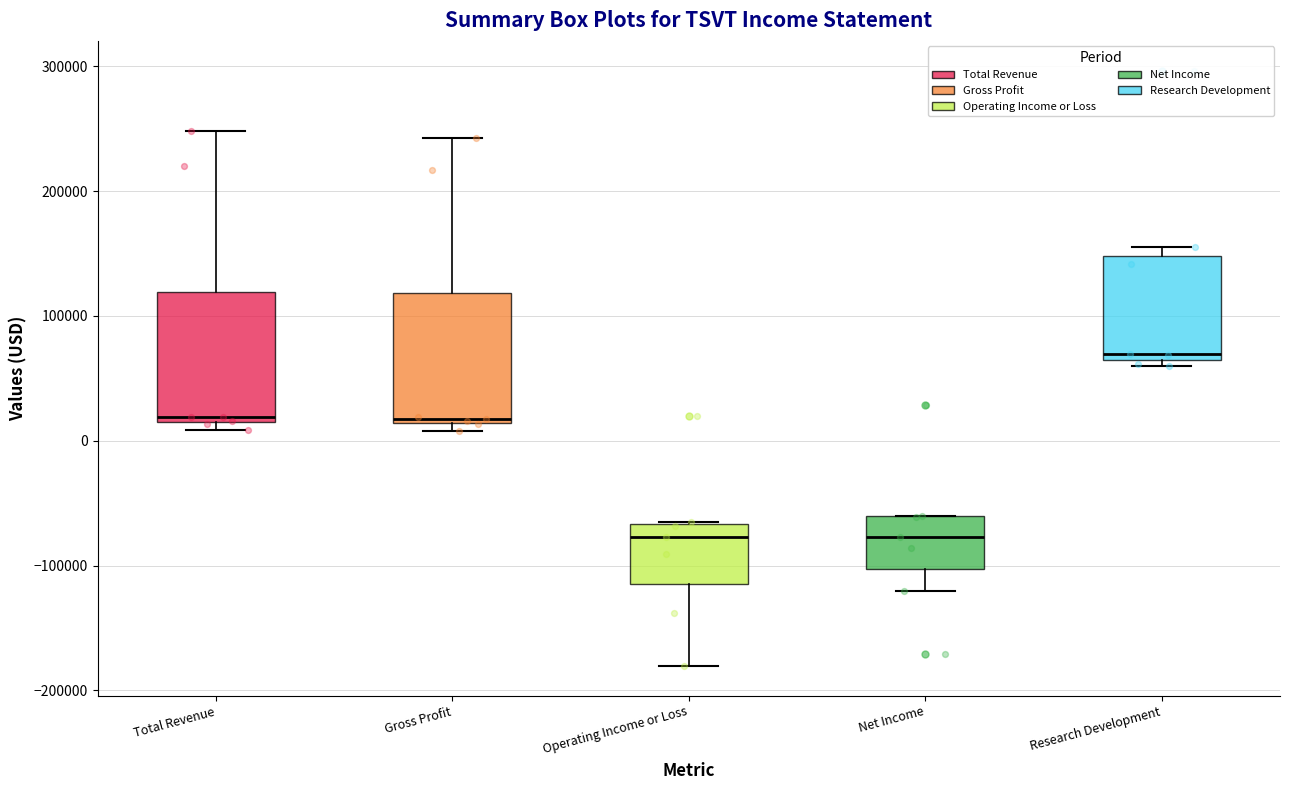

Reading left to right, transcribe this box plot: for each box, give where its median line is, the range the box spans, and where its two whiskers end, as read against the y-axis. The values are not printed on the chart, so give them approximately, as read against the axis.

Total Revenue: median 20000, box 10000 to 120000, whiskers 10000 (just below the box's lower edge) to 250000
Gross Profit: median 20000, box 10000 to 120000, whiskers 10000 (just below the box's lower edge) to 240000
Operating Income or Loss: median -80000, box -110000 to -70000, whiskers -180000 to -70000
Net Income: median -80000, box -100000 to -60000, whiskers -120000 to -60000
Research Development: median 70000, box 60000 to 150000, whiskers 60000 (just below the box's lower edge) to 160000